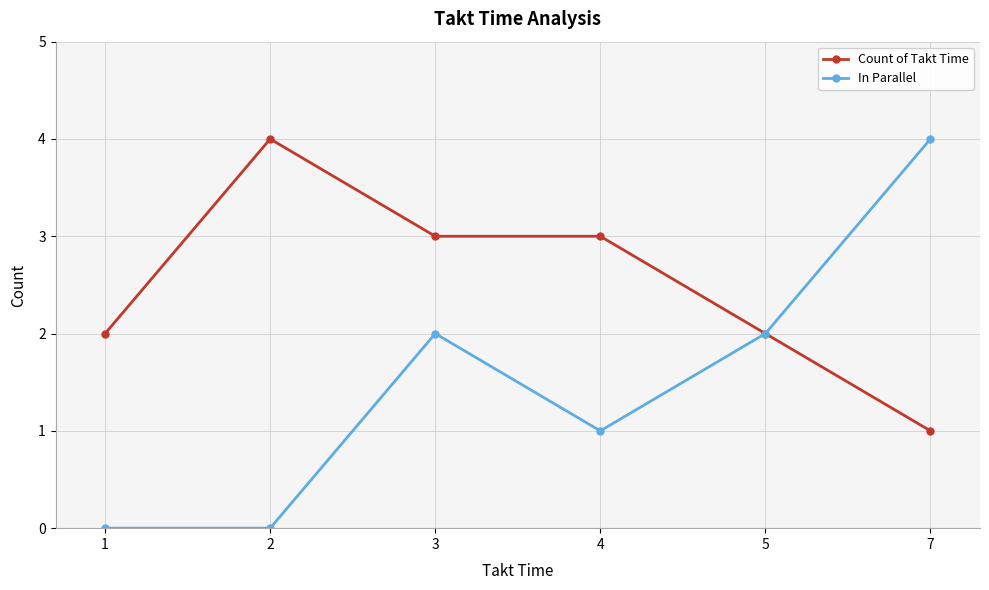

Which series has the largest range (max minus min)?

In Parallel